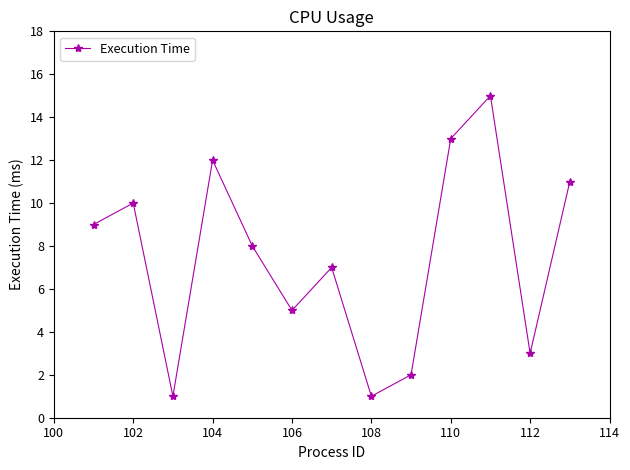

How many points are higher than both their immediate neighbors (excluding endpoints)?

4